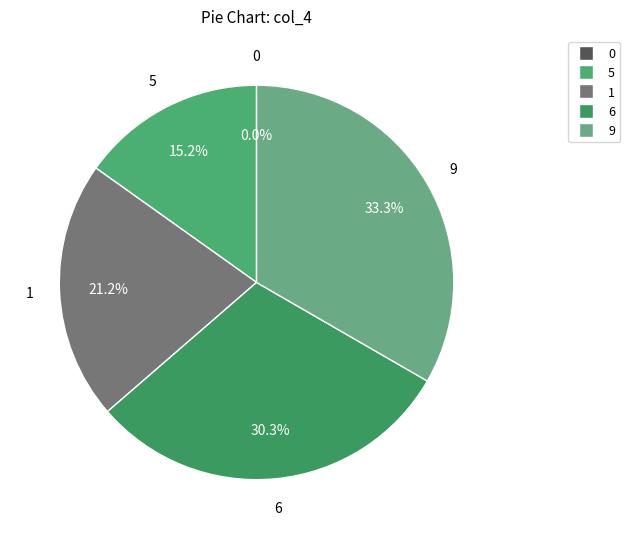

Is it true that 9 is 20% of the pie?

False